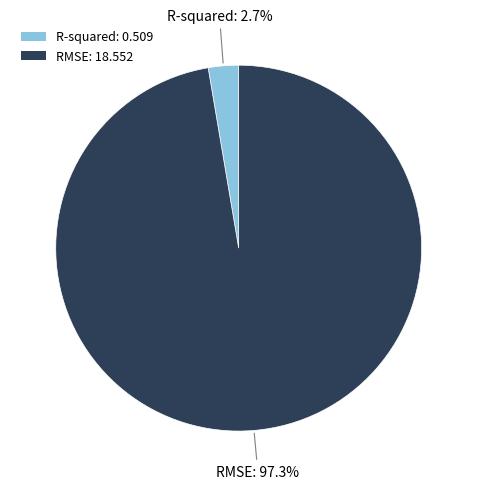

Between R-squared and RMSE, which is larger?

RMSE